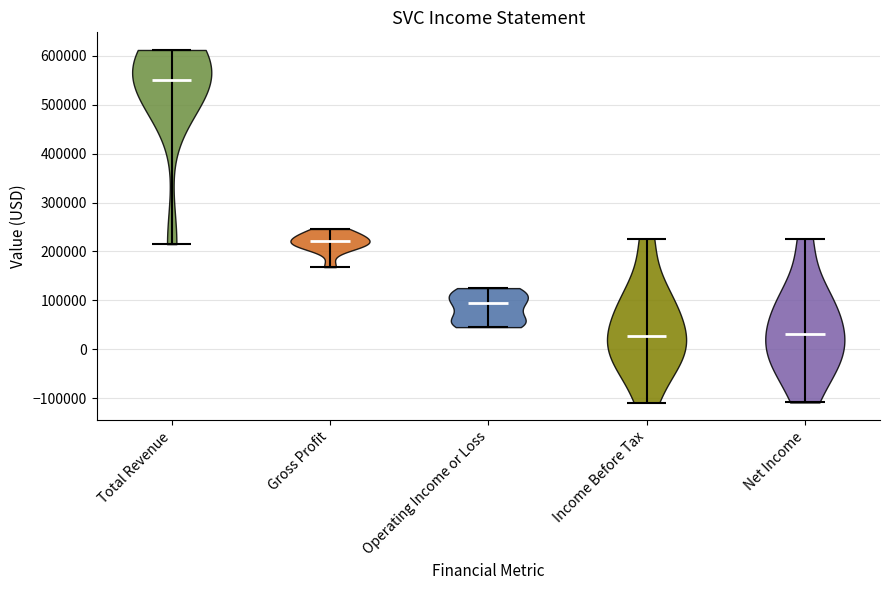

What is the lowest point the violin for Net Income reaches on the y-axis? The values are not printed on the chart, so give them approximately, as read against the axis.

-110000